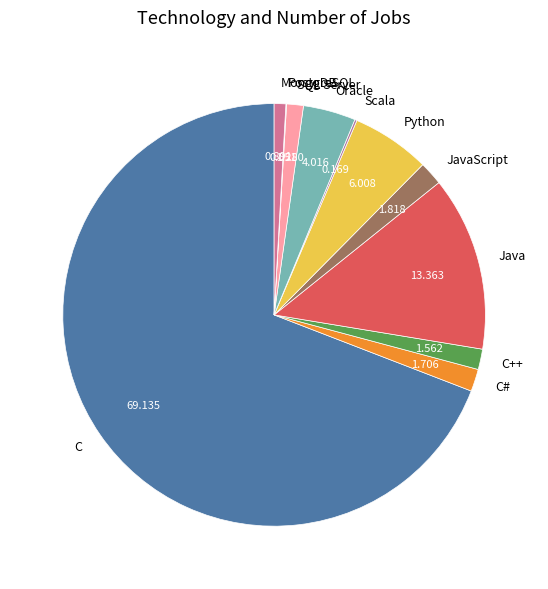

Which slice is the largest?

C